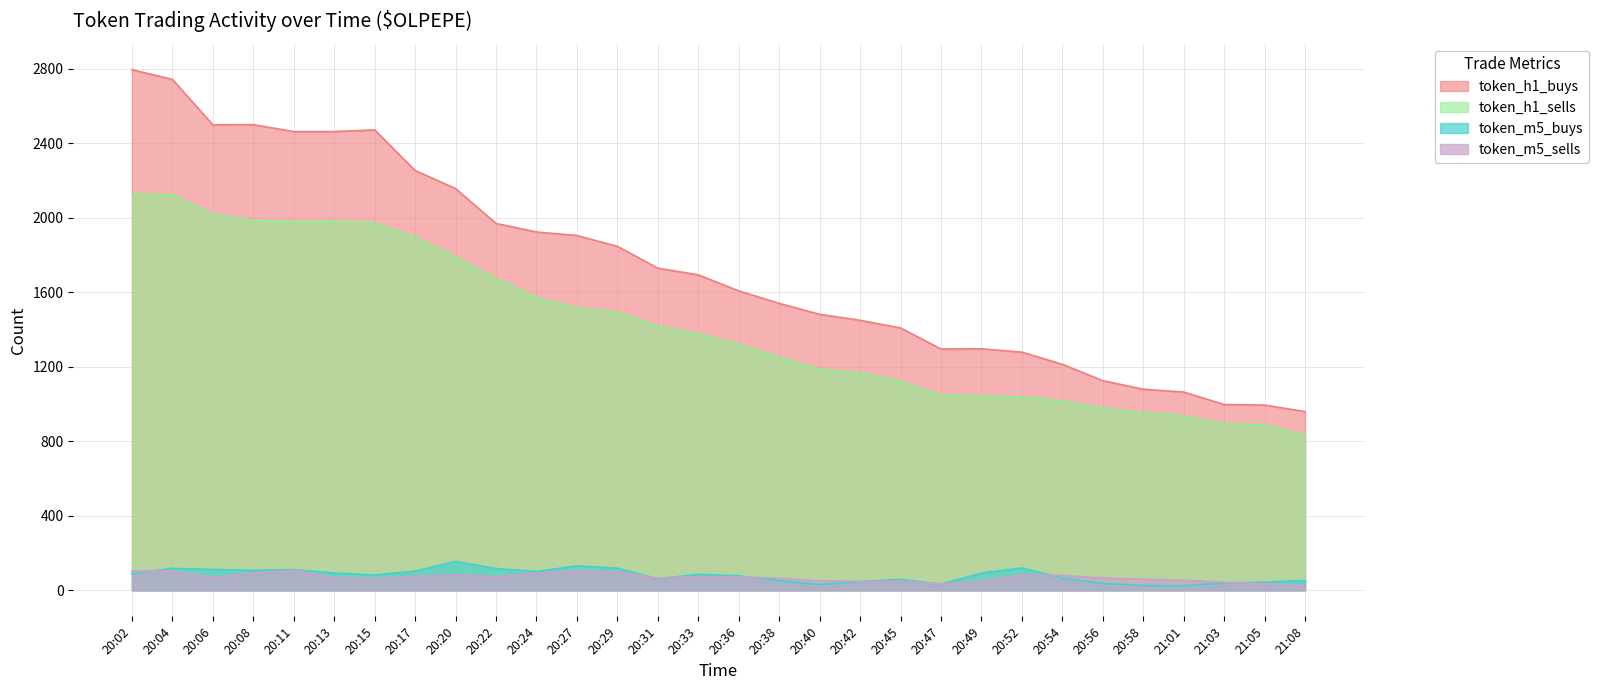

Between which two adjacent categories do token_m5_buys and token_m5_sells first intersect?

20:02 and 20:04